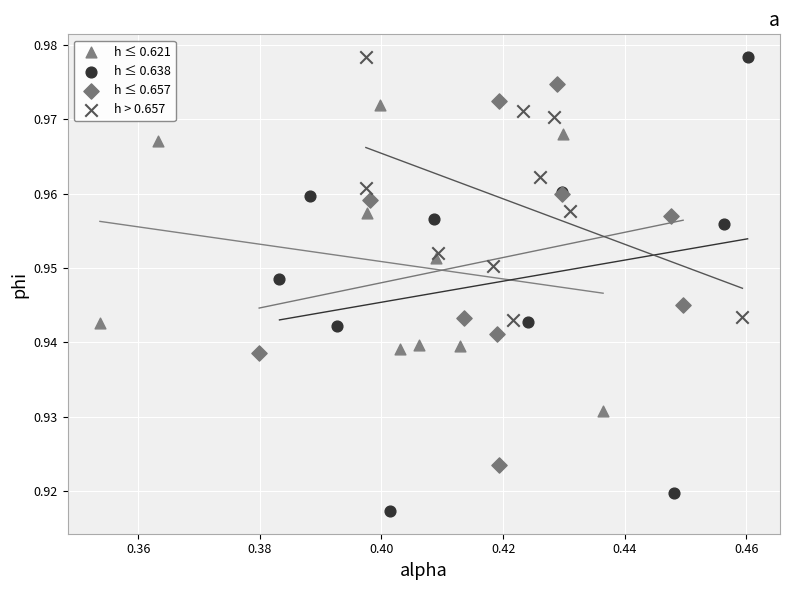

Which series has the widest spread of Y values?

h ≤ 0.638